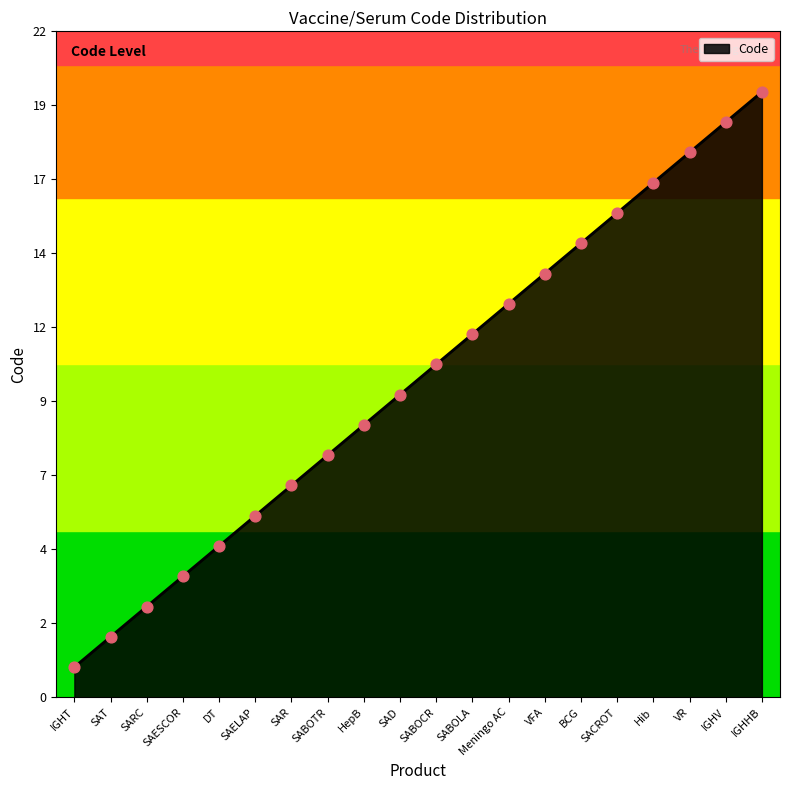

Between SAD and SABOLA, which is larger?

SABOLA